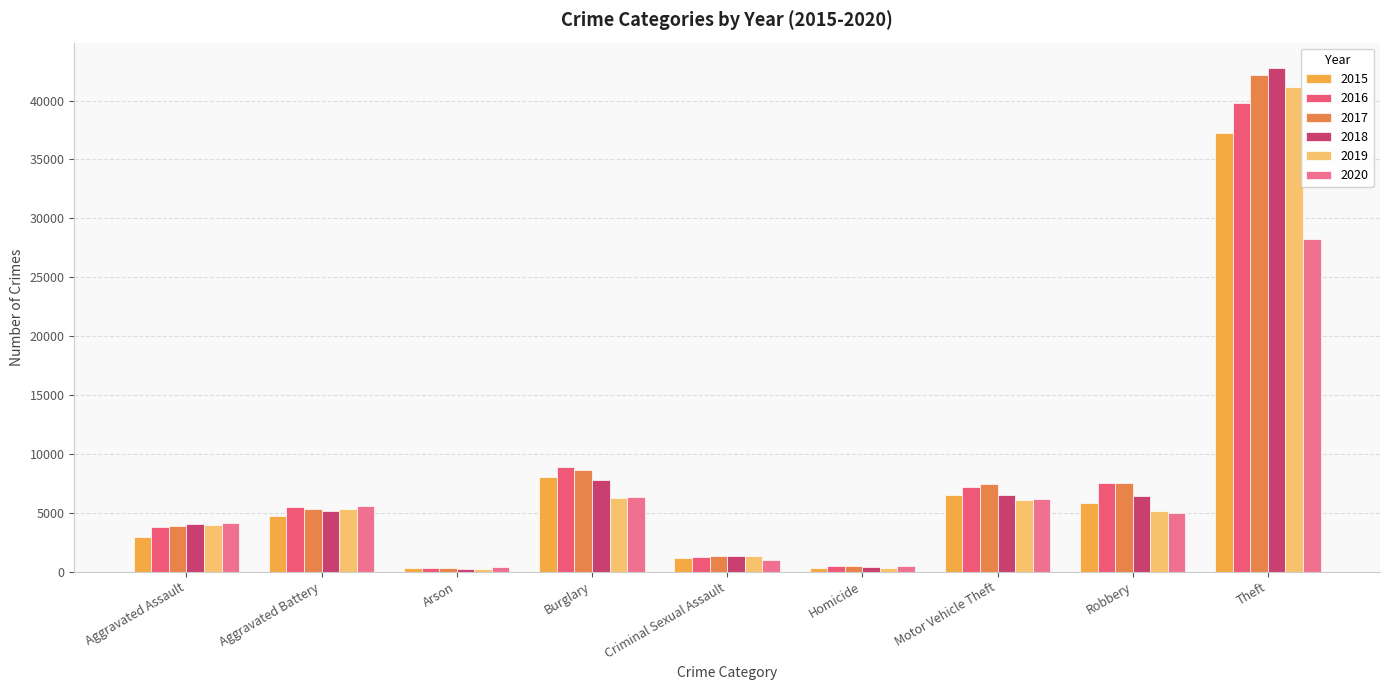

What is the maximum value shown in the chart?

42781